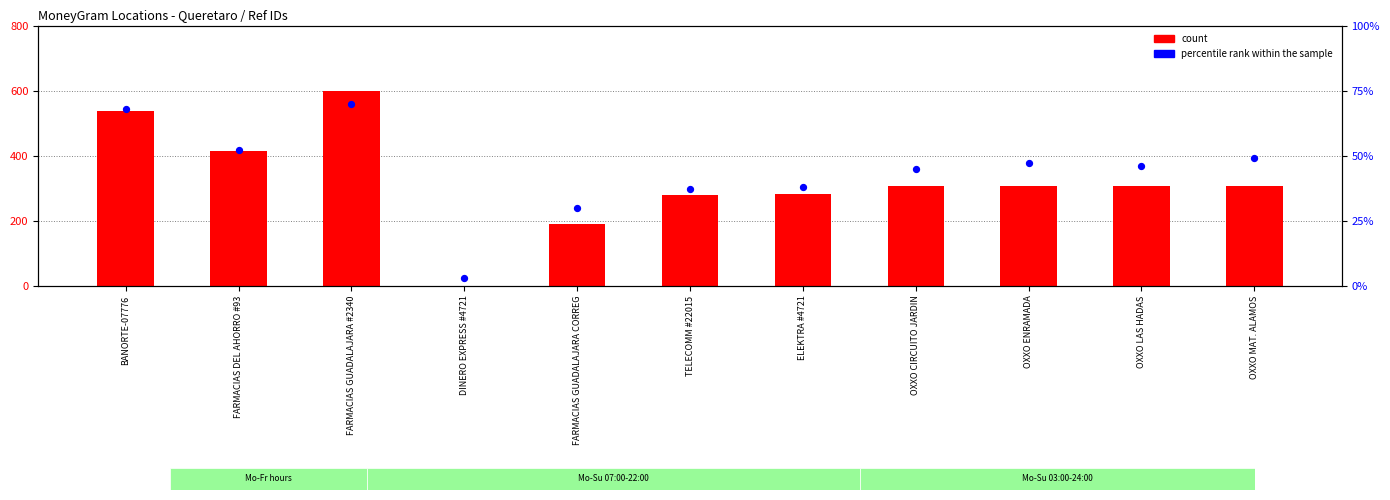

Is the value of percentile rank within the sample at FARMACIAS DEL AHORRO #93 greater than the value of count at OXXO CIRCUITO JARDIN?

No